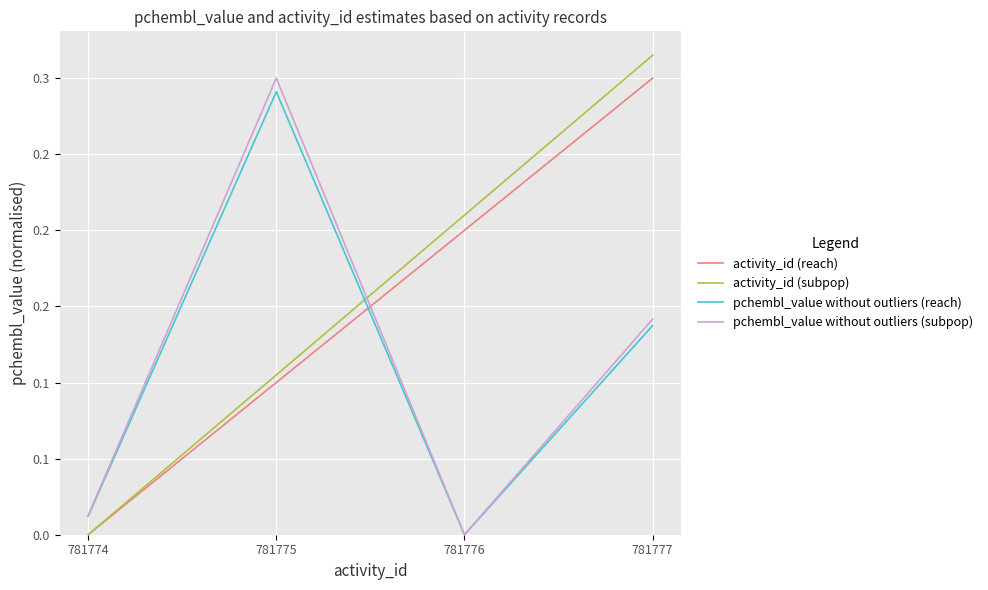

What is the sum of all activity_id (subpop) values?

0.6